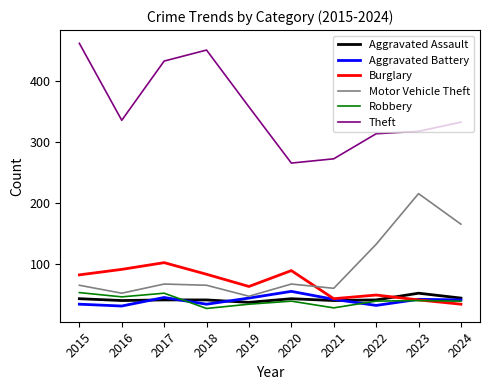

What is the spread (max minus min) of values at 2023?

277